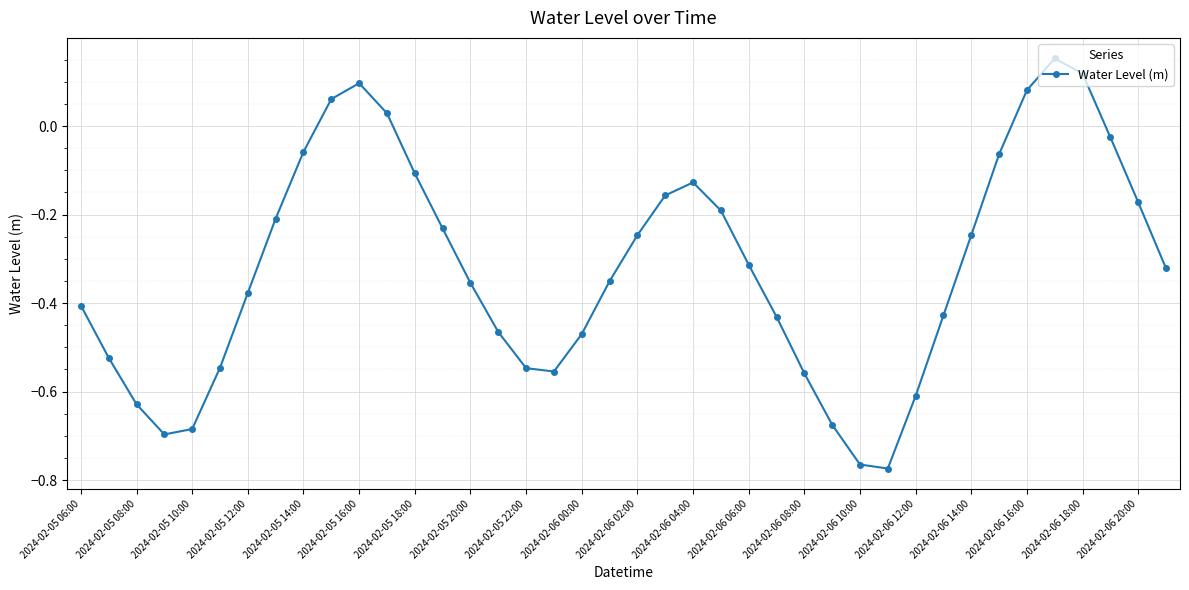

How many interior local valleys (lower than both neighbors) does the data have?

3